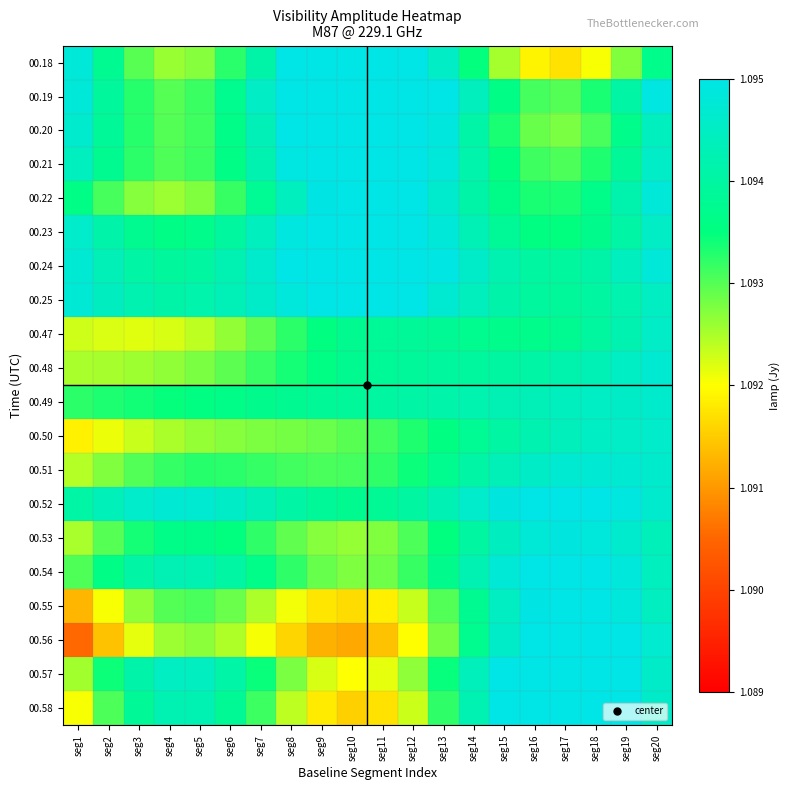

What is the minimum value shown in the chart?

1.1